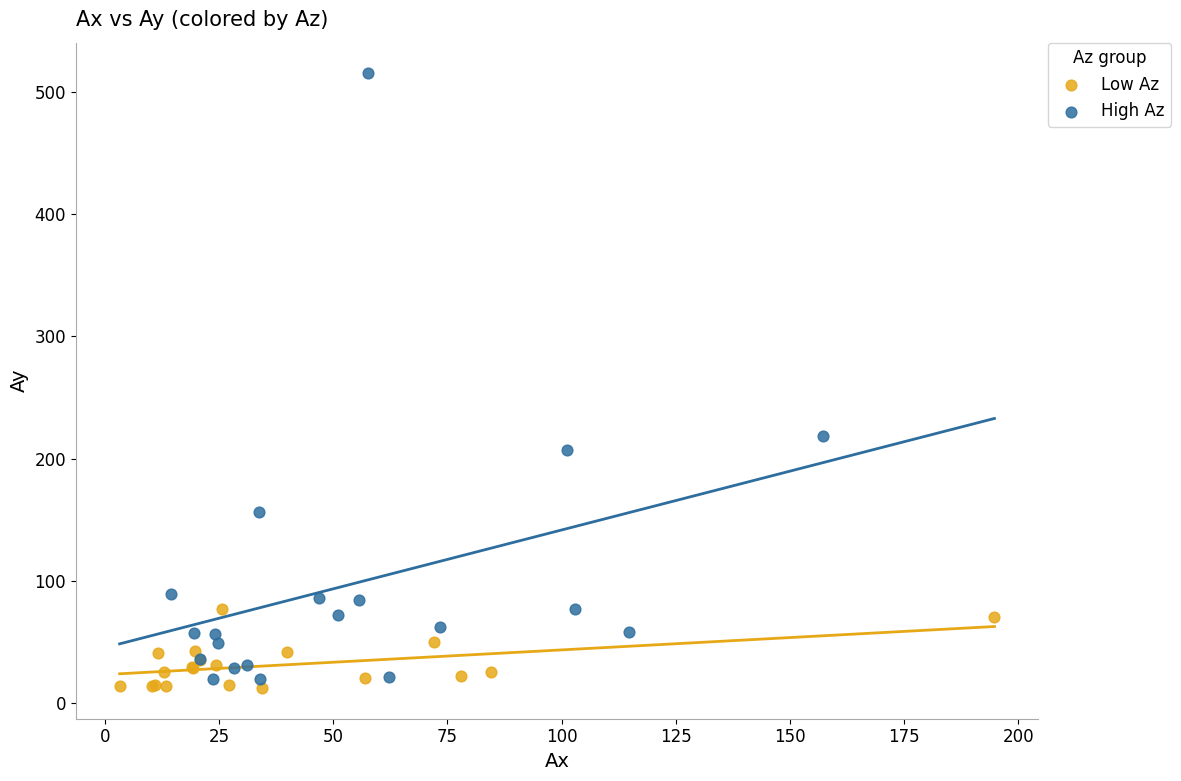

What are all the series names shown in the legend?

Low Az, High Az